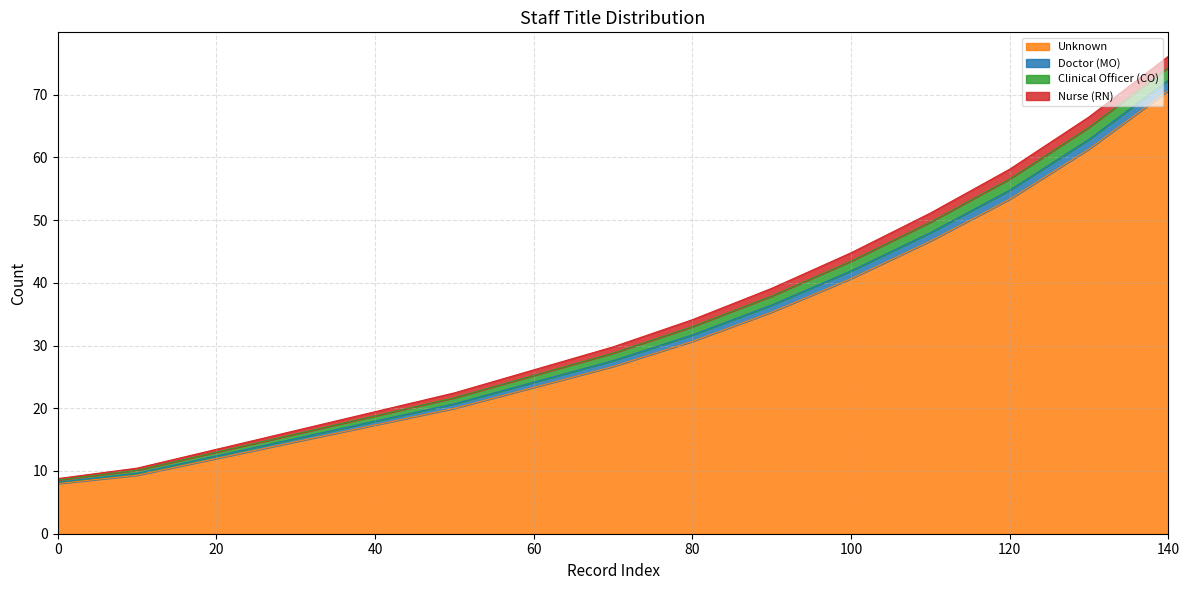

How many categories are shown in the chart?

15